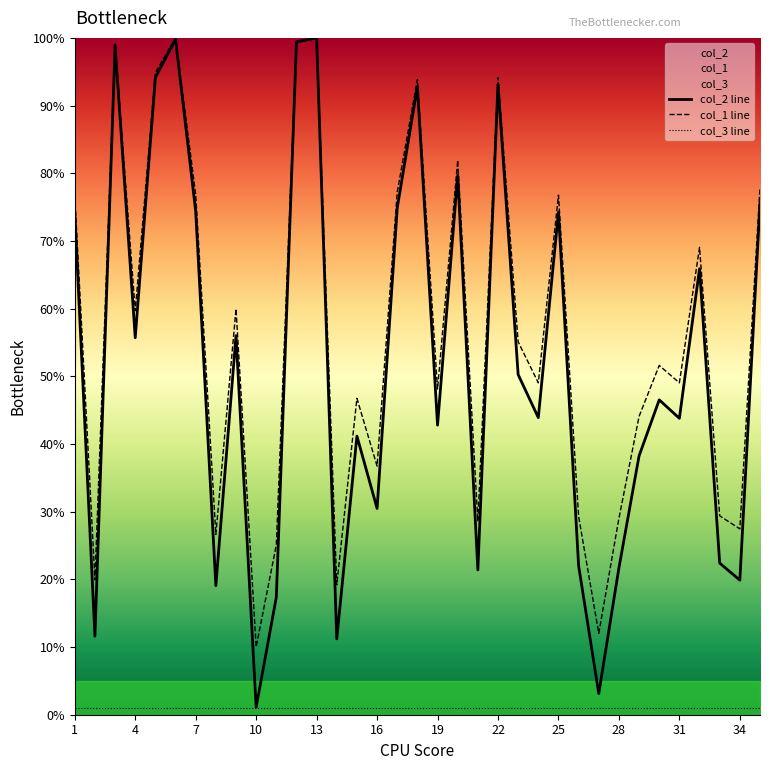

What is the difference between the highest and lowest values at 20?

27.6